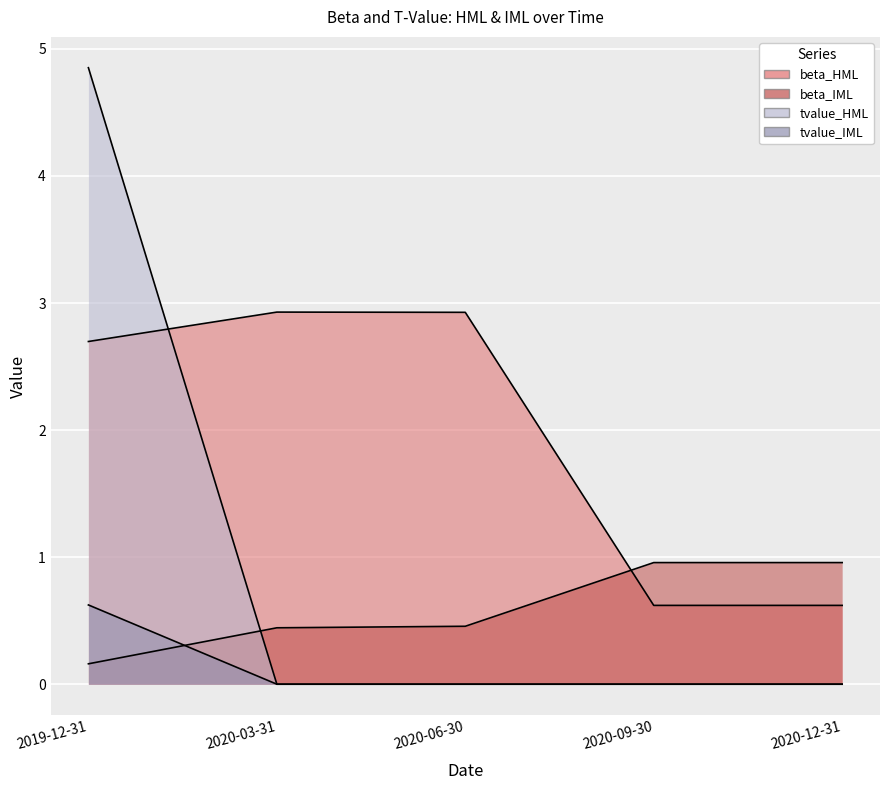

What is the maximum value for beta_HML?

2.9